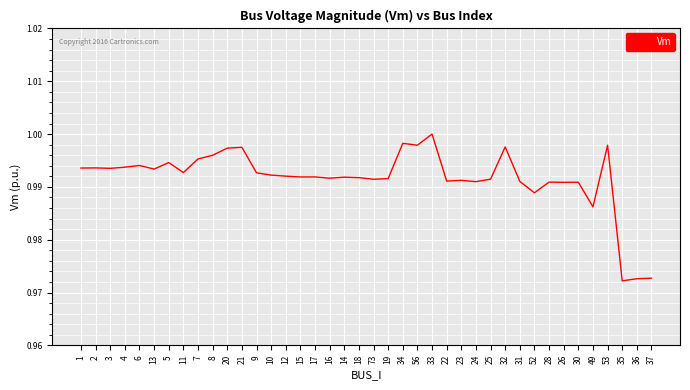

Is it true that the value at 9 is 0.3?

False